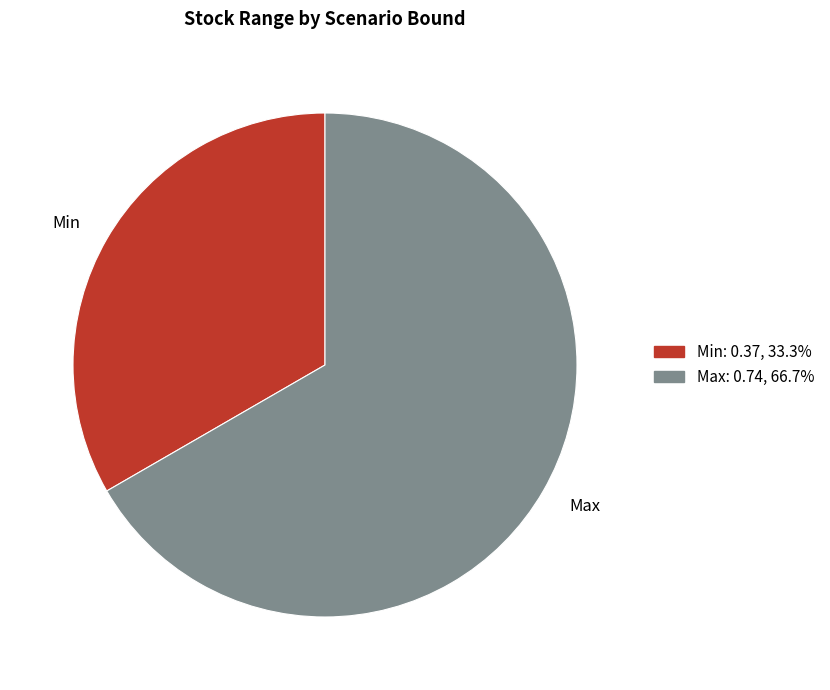

Which category has the smallest portion of the pie?

Min